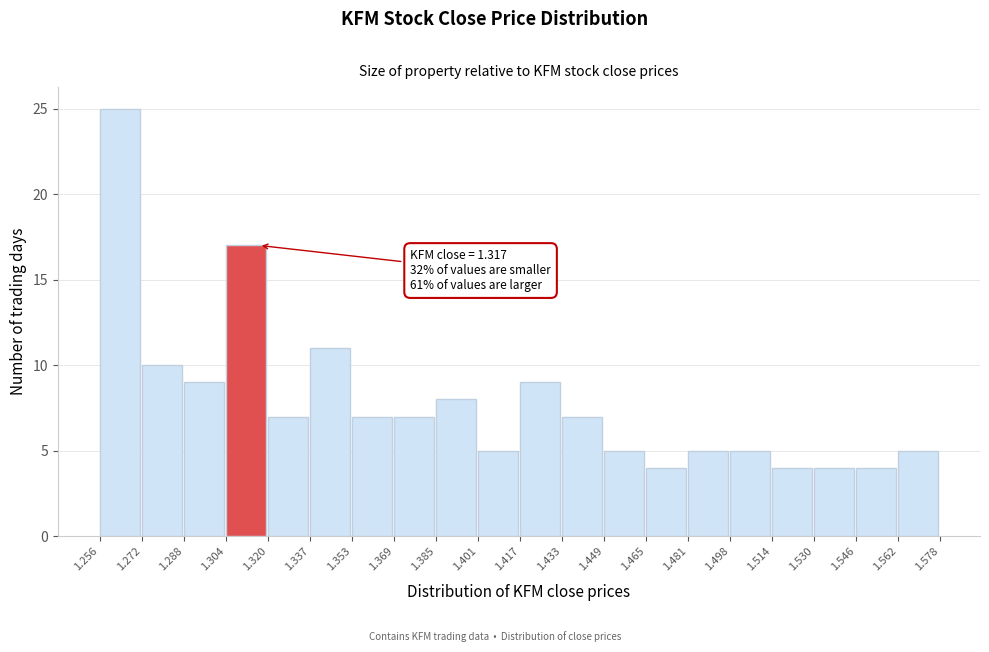

Which range on the x-axis has the tallest bar?

1.256 to 1.272